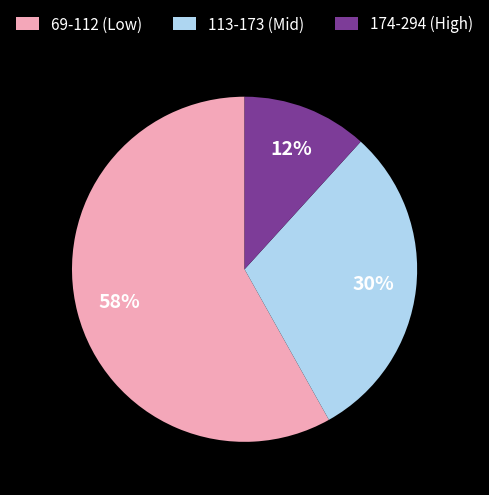

The 174-294 (High) slice represents 12% of the pie. True or false?

True